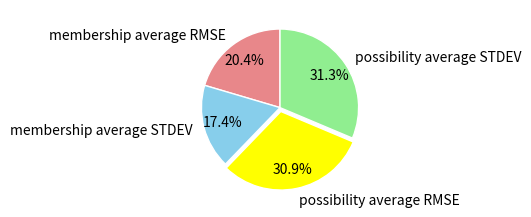

Which slice is the smallest?

membership average STDEV